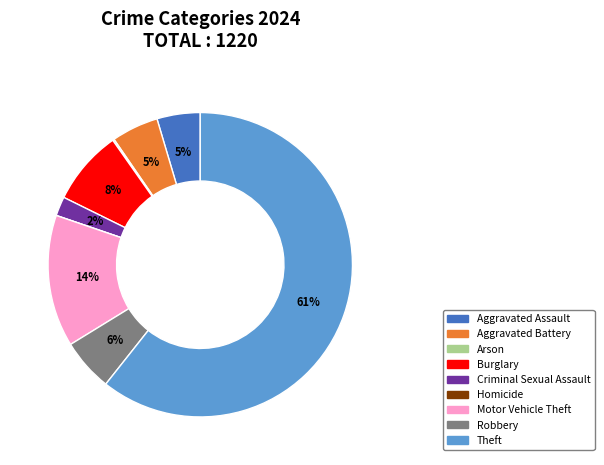

The Motor Vehicle Theft slice represents 14% of the pie. True or false?

True